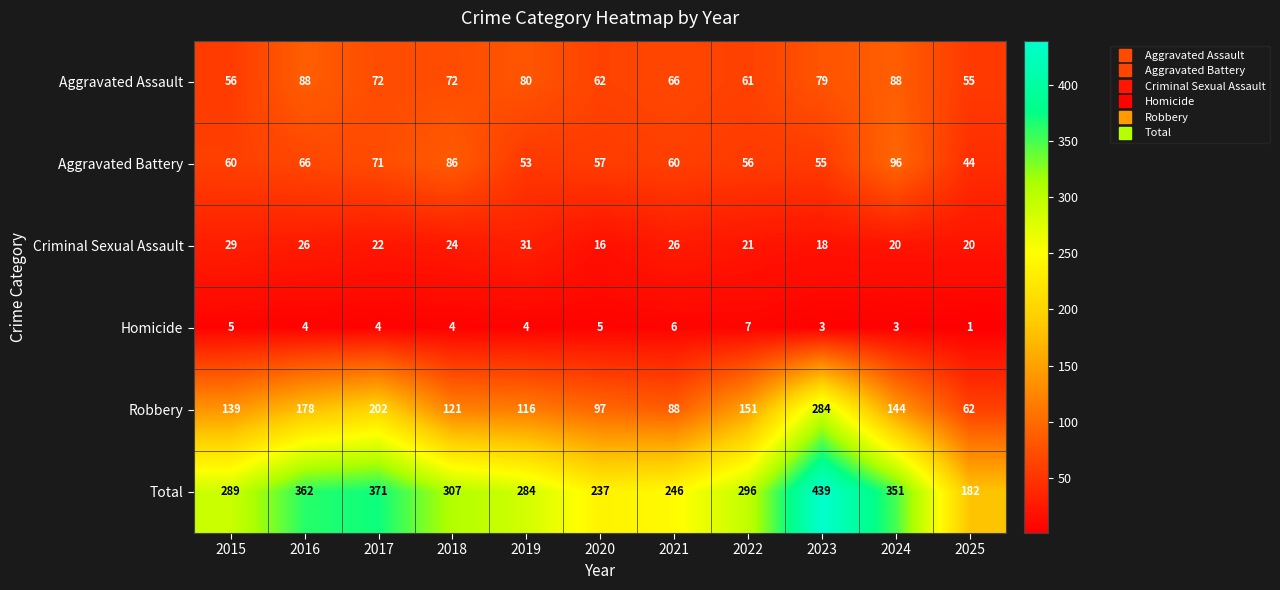

What is the spread (max minus min) of values at 2019?

280